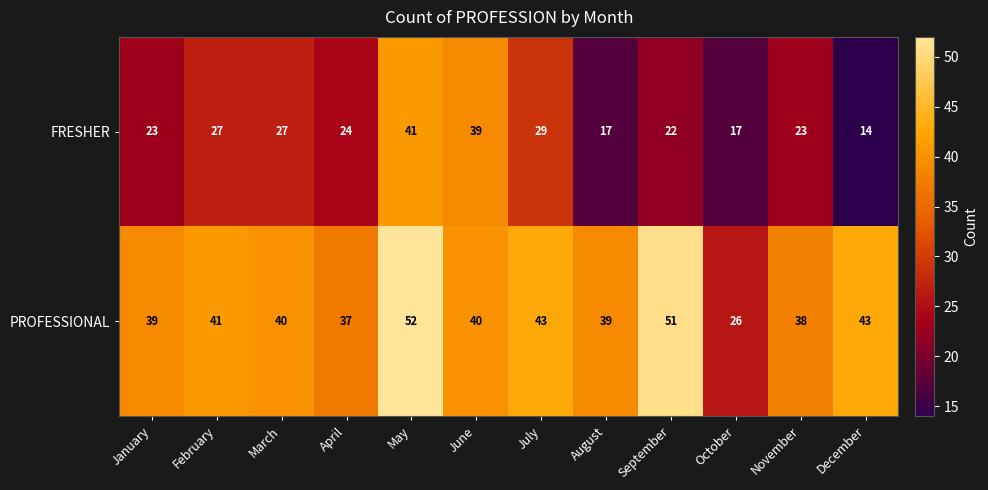

Reading left to right, what are all the values shown in this chart?

FRESHER: January=23	February=27	March=27	April=24	May=41	June=39	July=29	August=17	September=22	October=17	November=23	December=14
PROFESSIONAL: January=39	February=41	March=40	April=37	May=52	June=40	July=43	August=39	September=51	October=26	November=38	December=43